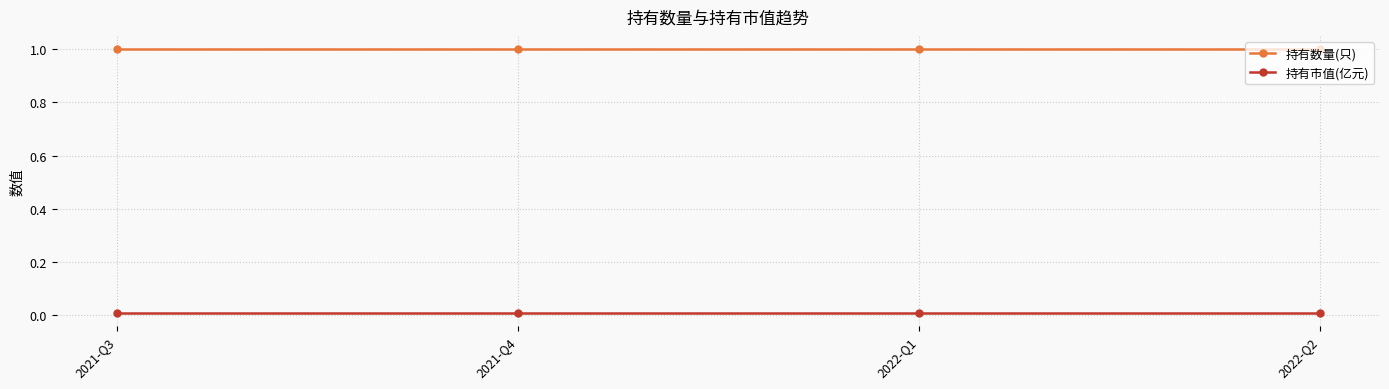

The 持有数量(只) series shows 0.7 at 2022-Q1. True or false?

False